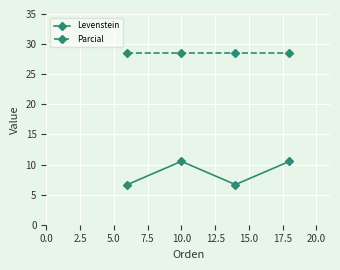

Which series has the widest spread of values?

Levenstein